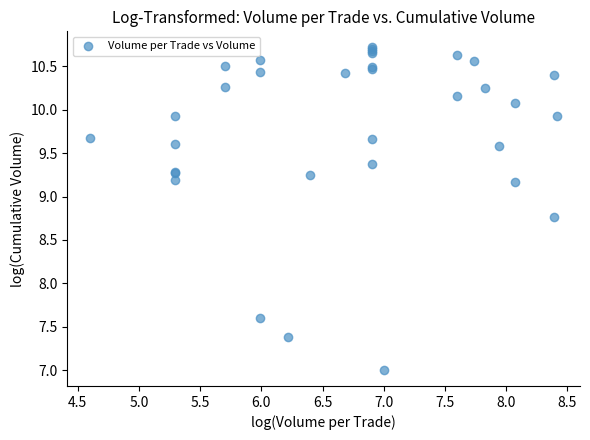

What Y value in the scatter plot is closest to 8?

7.6